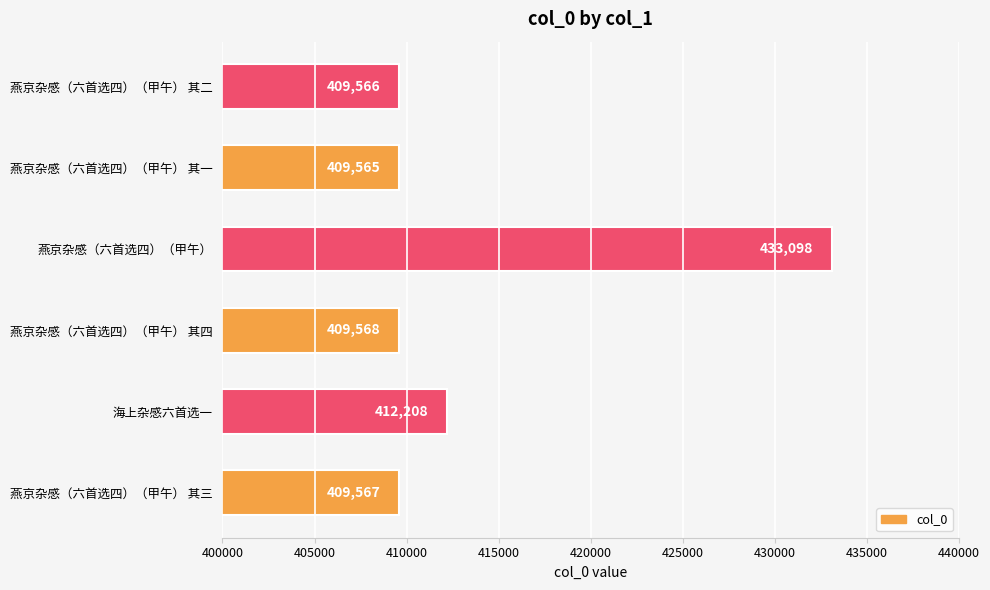

What is the difference between the second highest and minimum values?

2643